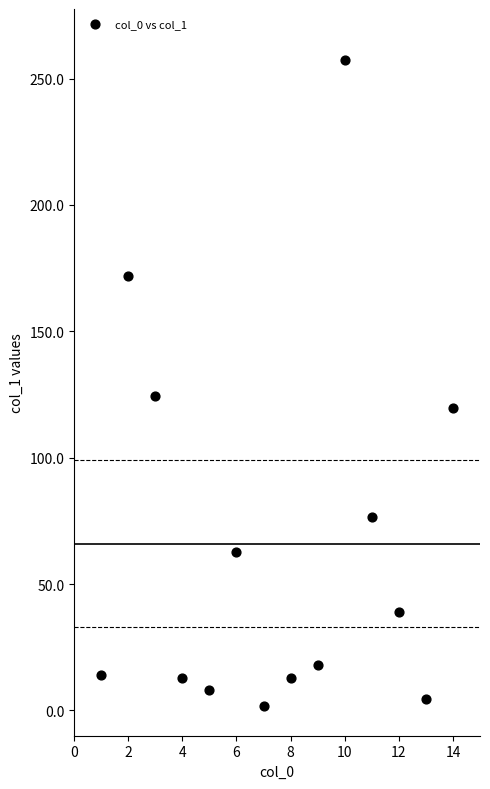

What Y value in the scatter plot is closest to 129?

124.5